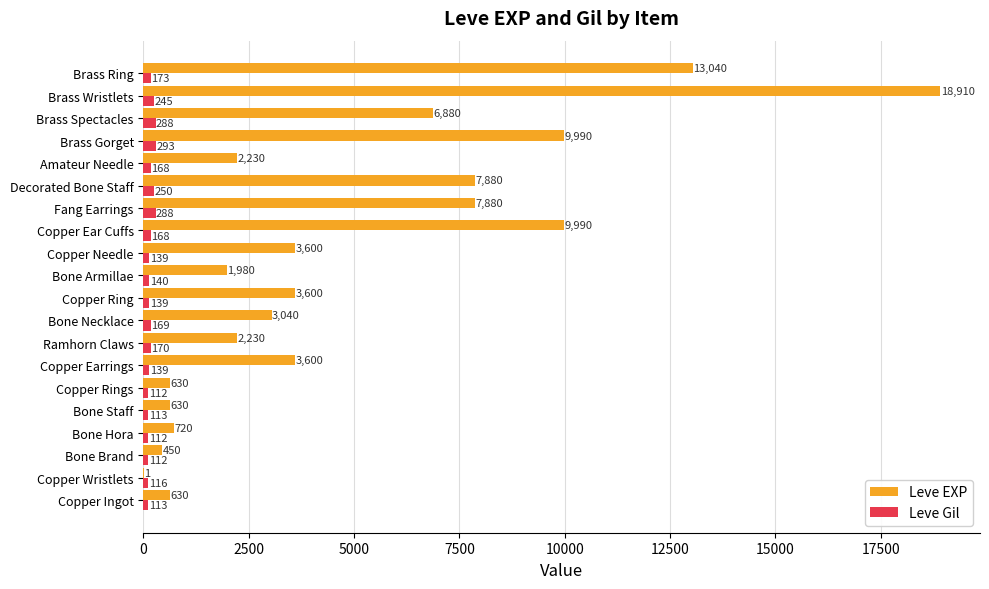

Which series changed the most between Copper Ingot and Copper Ring?

Leve EXP